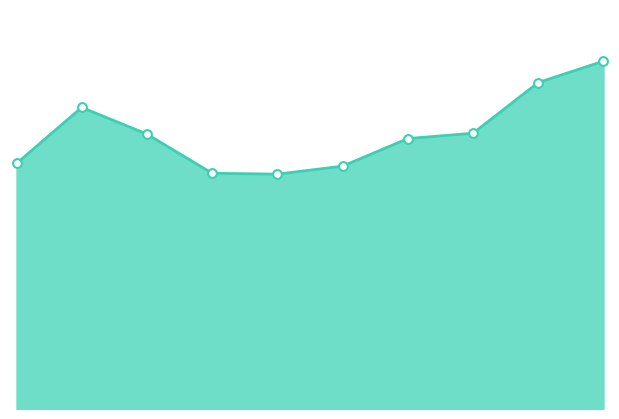

Is this an area chart (filled region under the line)?

Yes